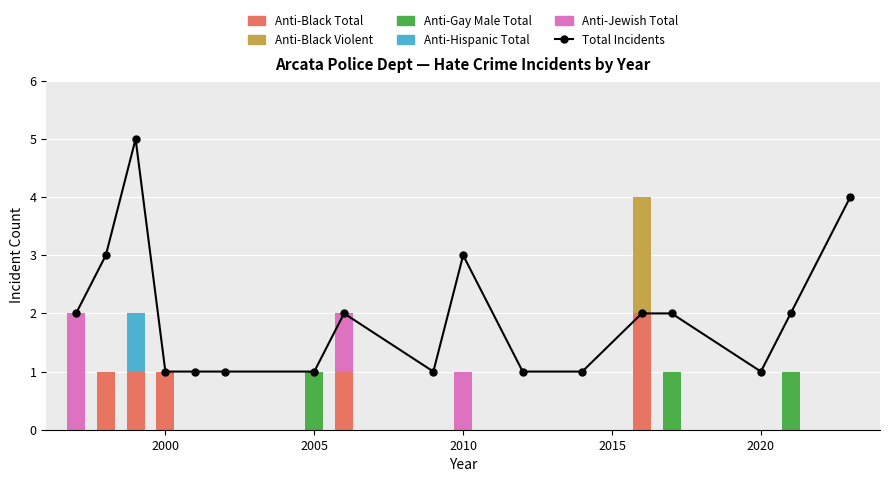

How many distinct data groups are displayed?

6